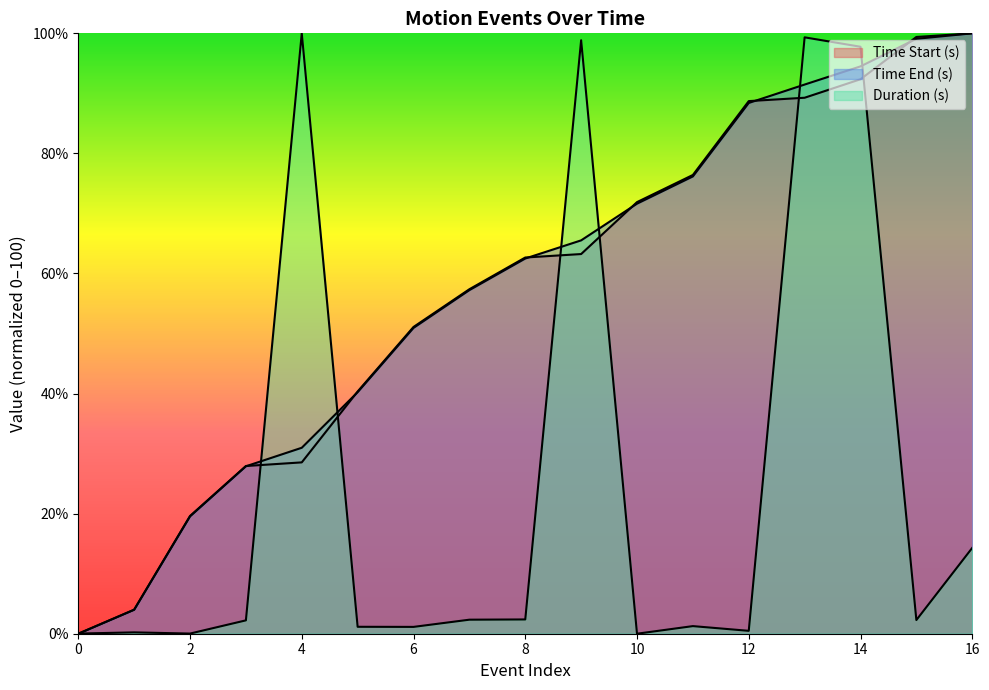

Rank the categories by Time End (s) value from lowest to highest.

0, 1, 2, 3, 4, 5, 6, 7, 8, 9, 10, 11, 12, 13, 14, 15, 16